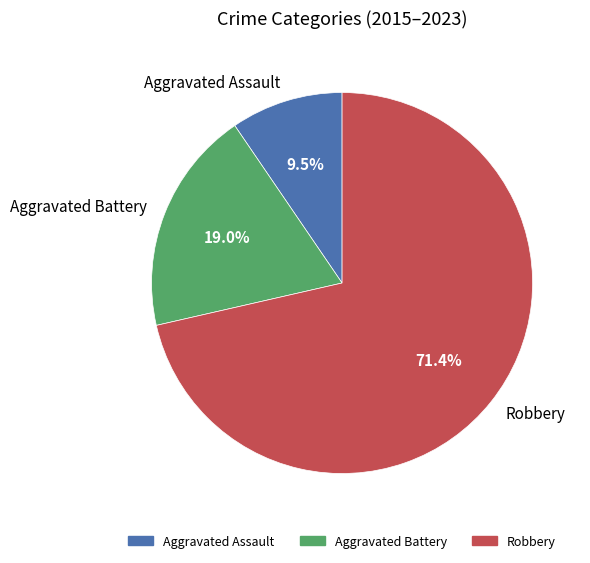

What percentage is NOT represented by Aggravated Assault?

90.5%